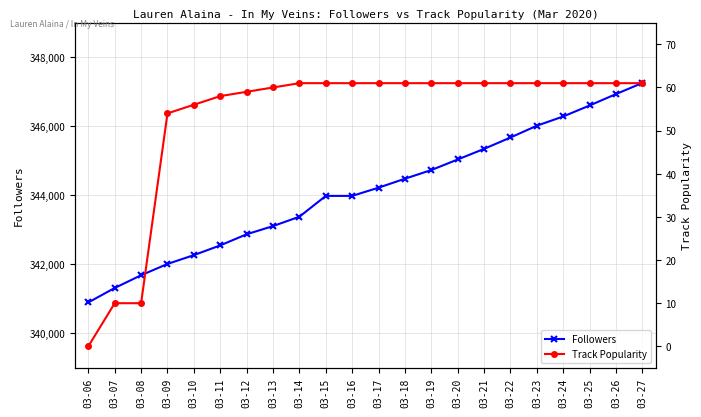

Which category has the lowest value across all series?

03-06